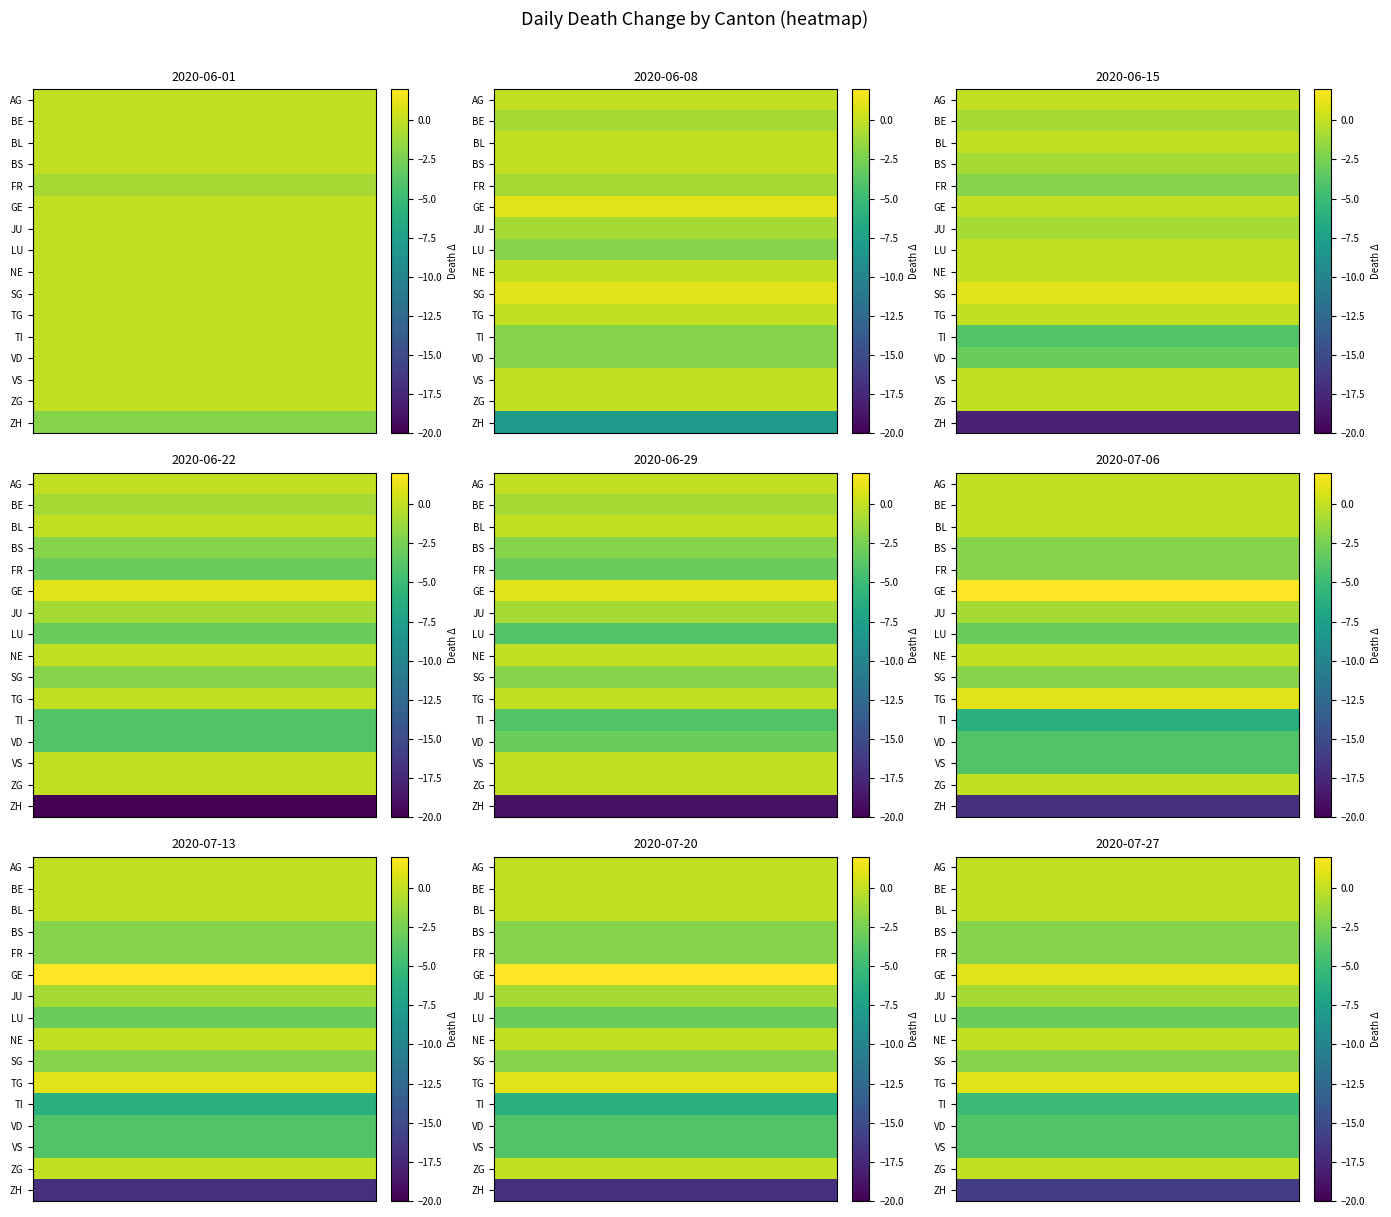

How many negative values does the 2020-06-22 series have?

9